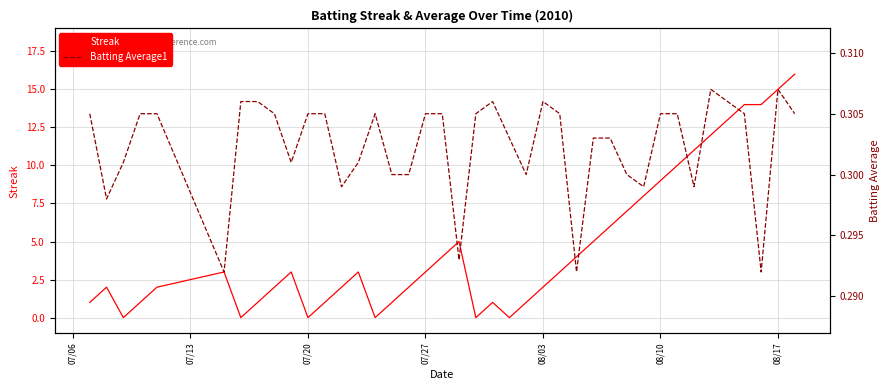

What is the highest value of the Streak series?

16